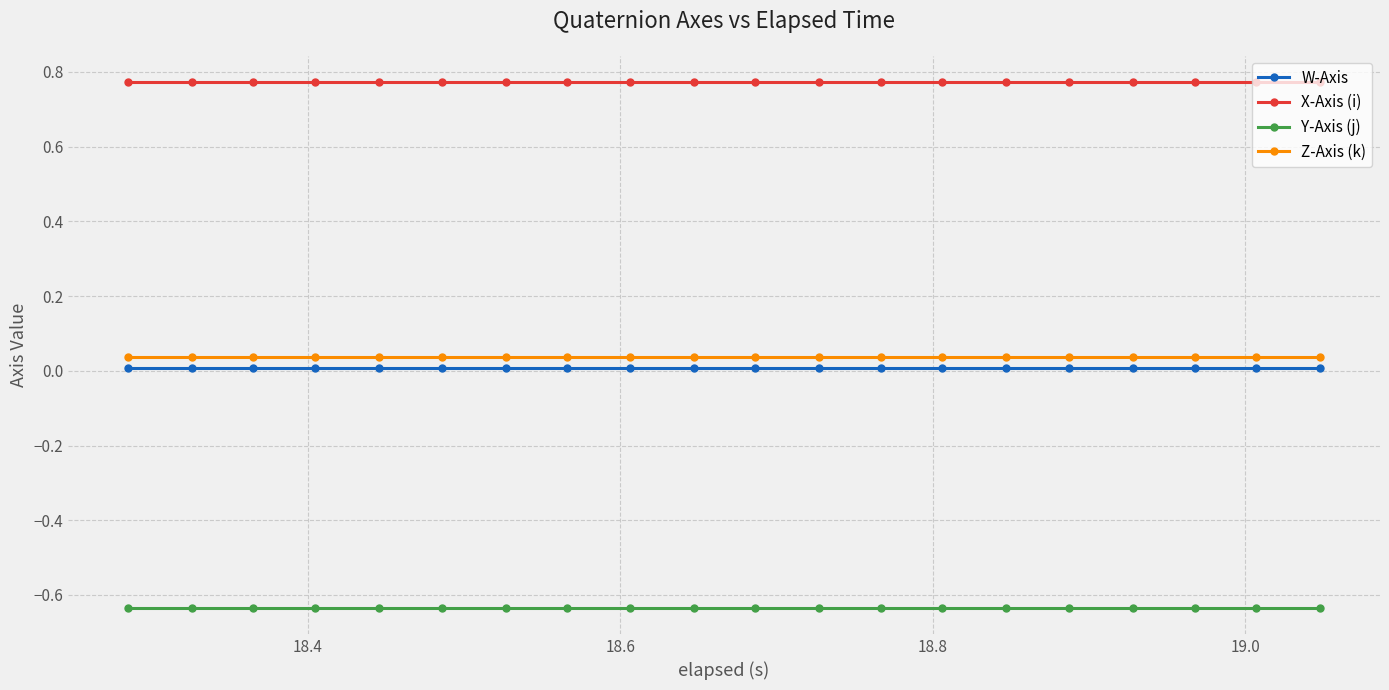

Count the number of categories in the chart.

20